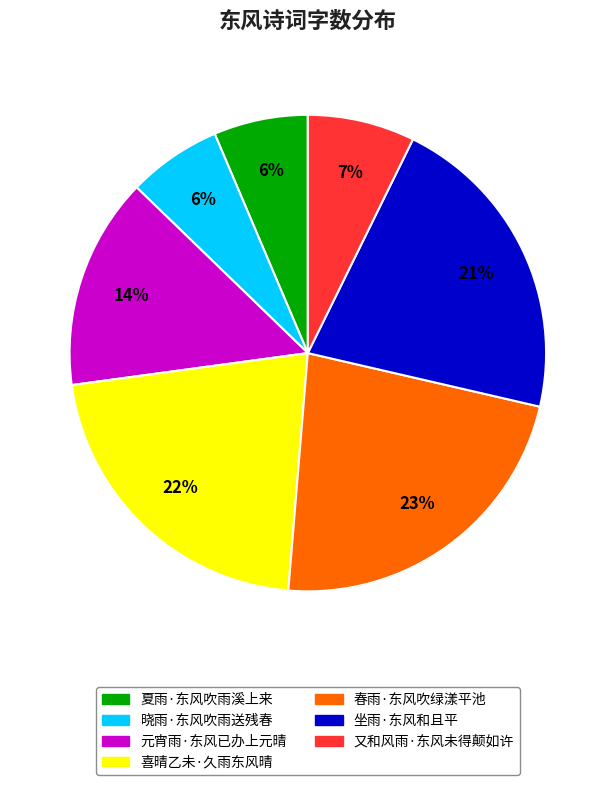

The 喜晴乙未·久雨东风晴 slice represents 22% of the pie. True or false?

True